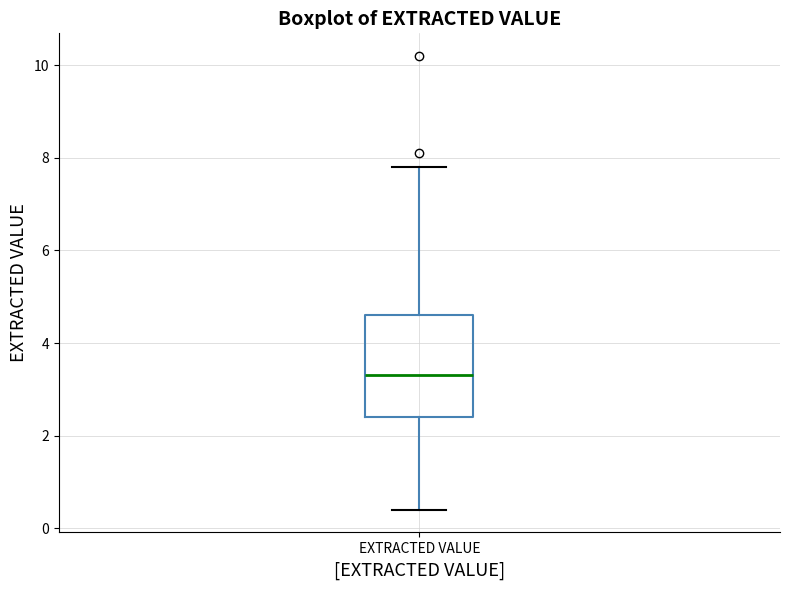

Where is the lower edge of the box for EXTRACTED VALUE on the y-axis? The values are not printed on the chart, so give them approximately, as read against the axis.

2.4